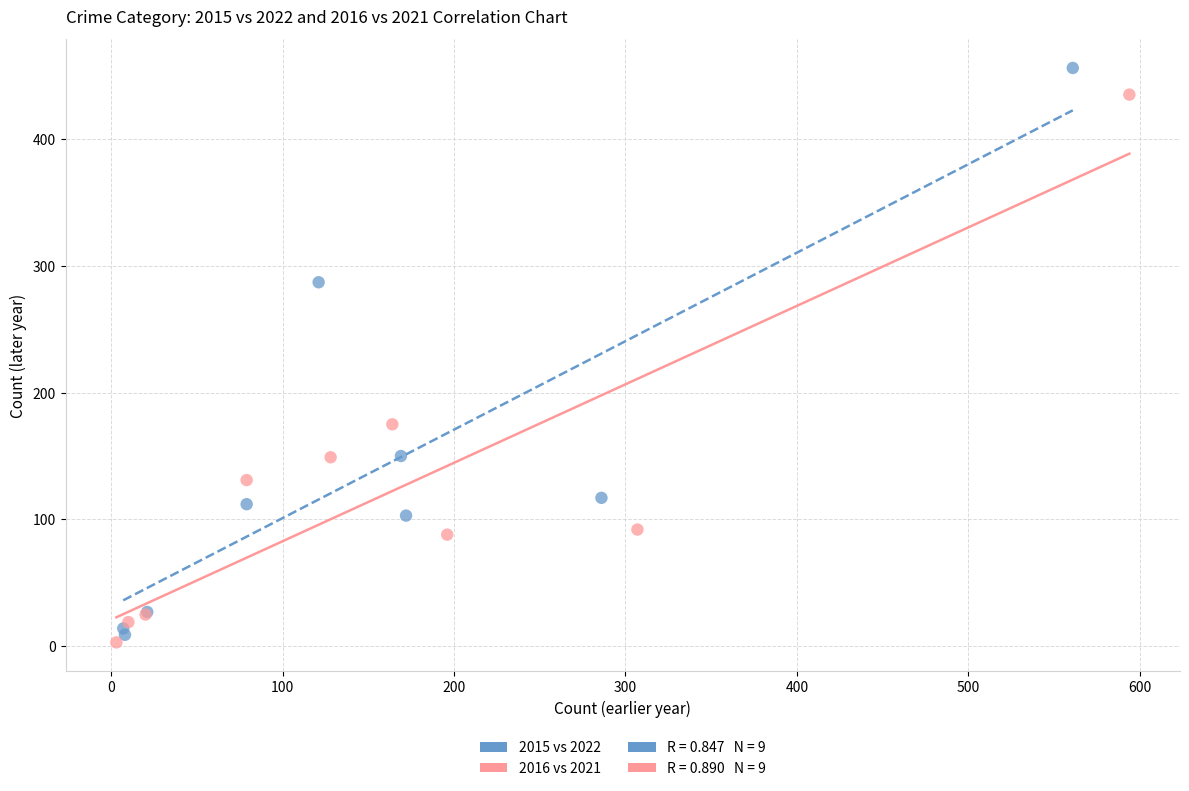

Which series reaches the maximum Y coordinate?

2015 vs 2022